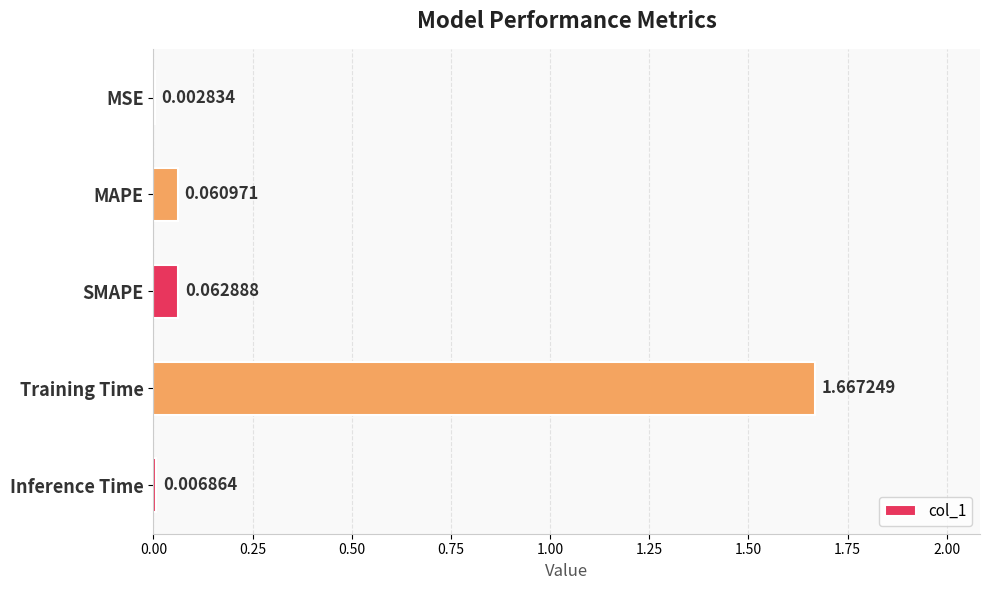

Which has a higher value, Training Time or MAPE?

Training Time